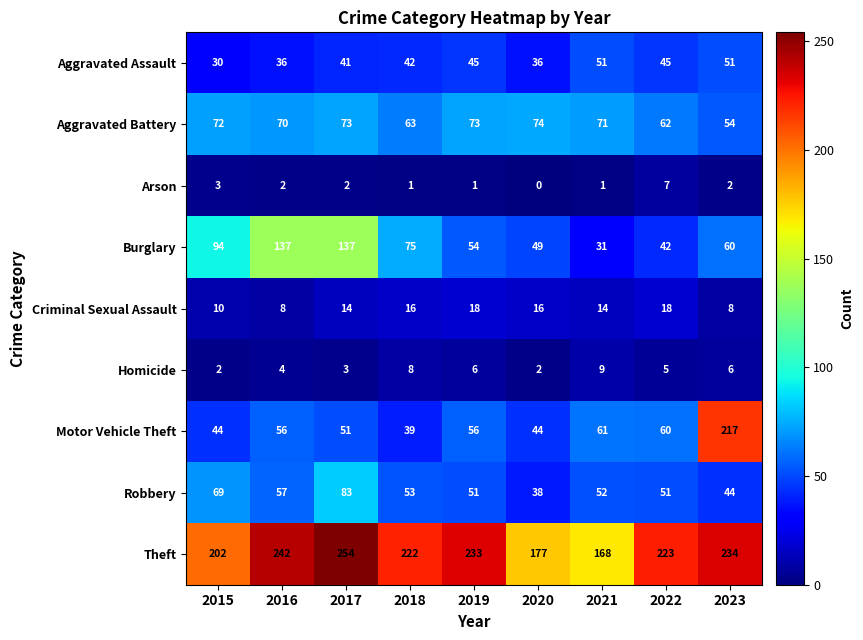

At which category does the chart reach its peak across all series?

2017